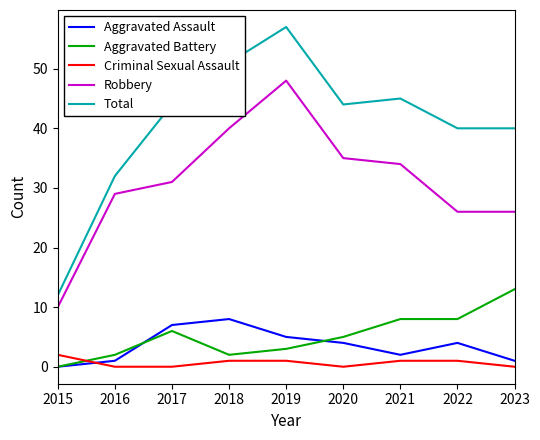

How many values in the Total series are below 44?

4